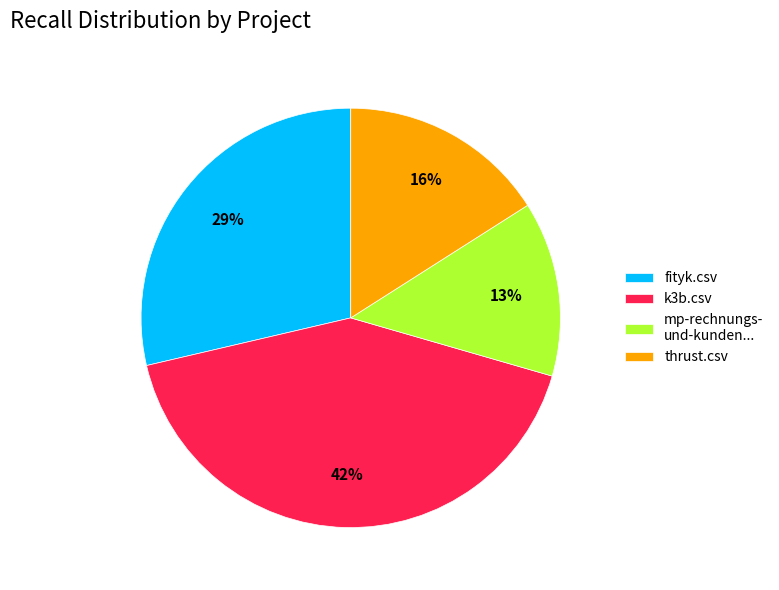

What is the largest slice in the pie chart?

k3b.csv